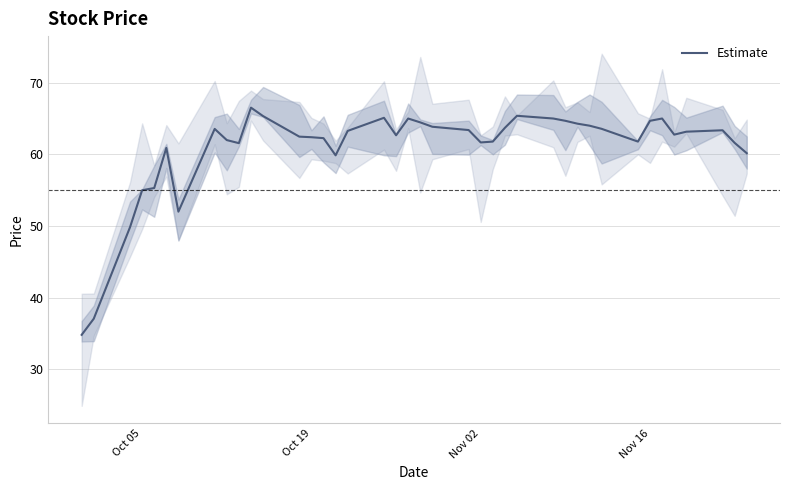

Reading left to right, what are all the values shown in this chart?

34.8	37.1	49.8	55.0	55.3	60.9	52.0	63.5	62.0	61.6	66.5	65.3	62.5	62.4	62.3	59.9	63.3	65.1	62.7	65.0	64.5	63.8	63.4	61.7	61.8	63.7	65.4	65.0	64.7	64.3	64.0	63.6	61.8	64.7	65.0	62.8	63.2	63.4	61.6	60.2